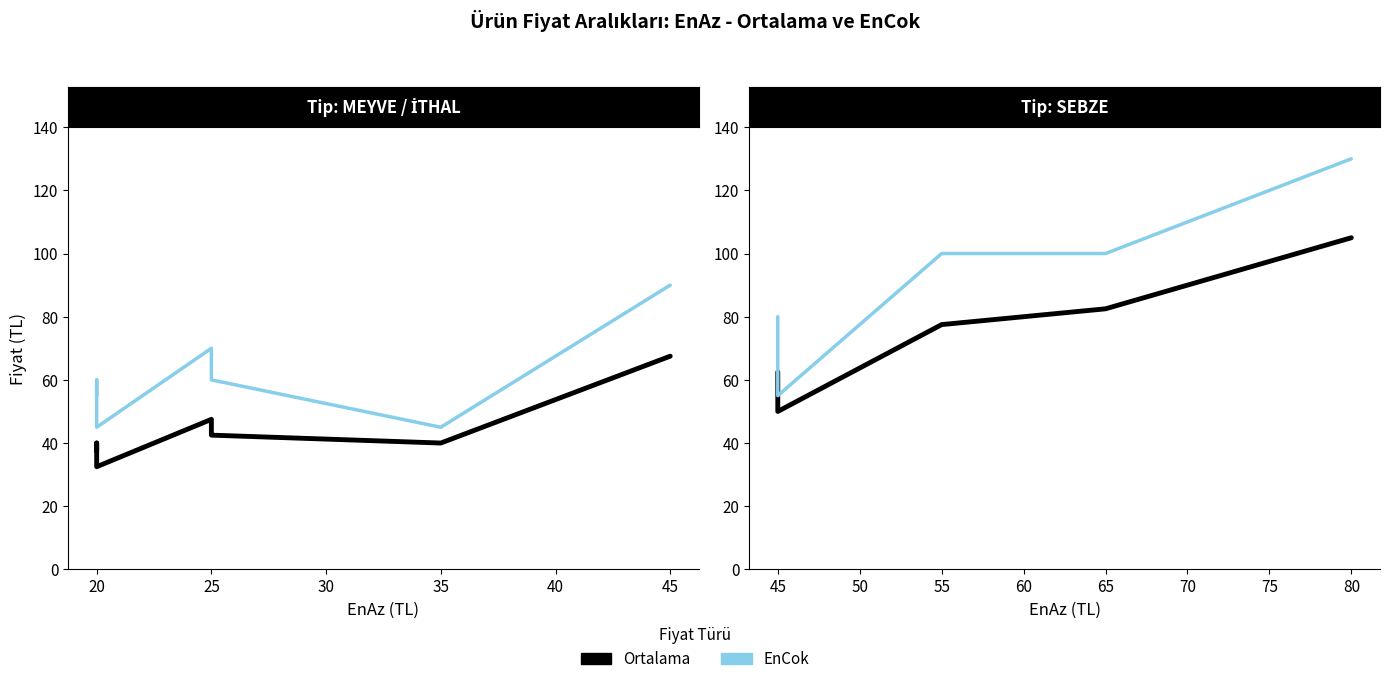

What is the difference between the Ortalama values at 30 and 25?

2.5